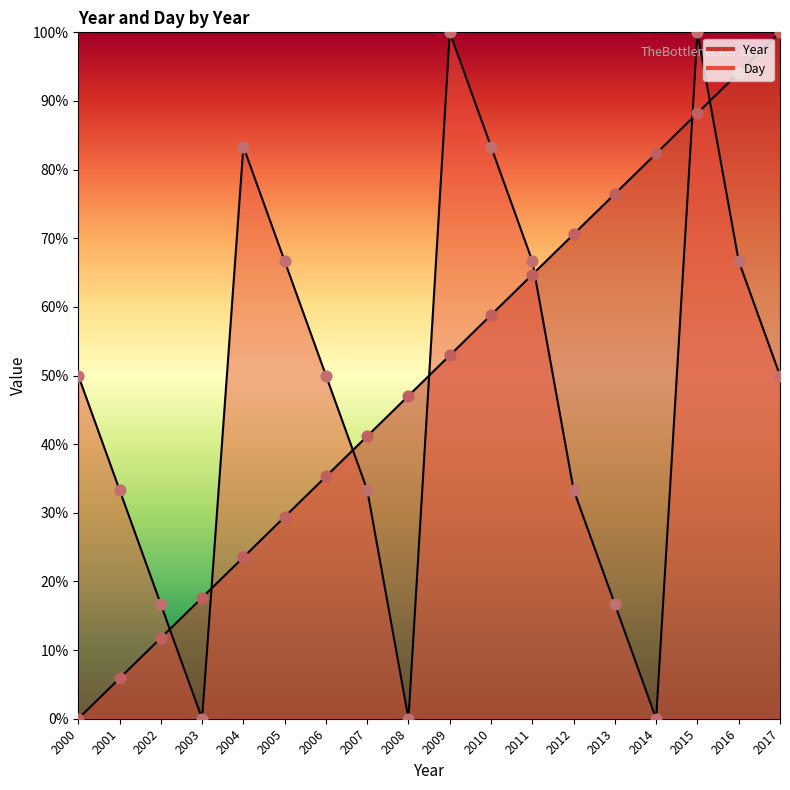

Which series has the largest Y range (max minus min)?

Year